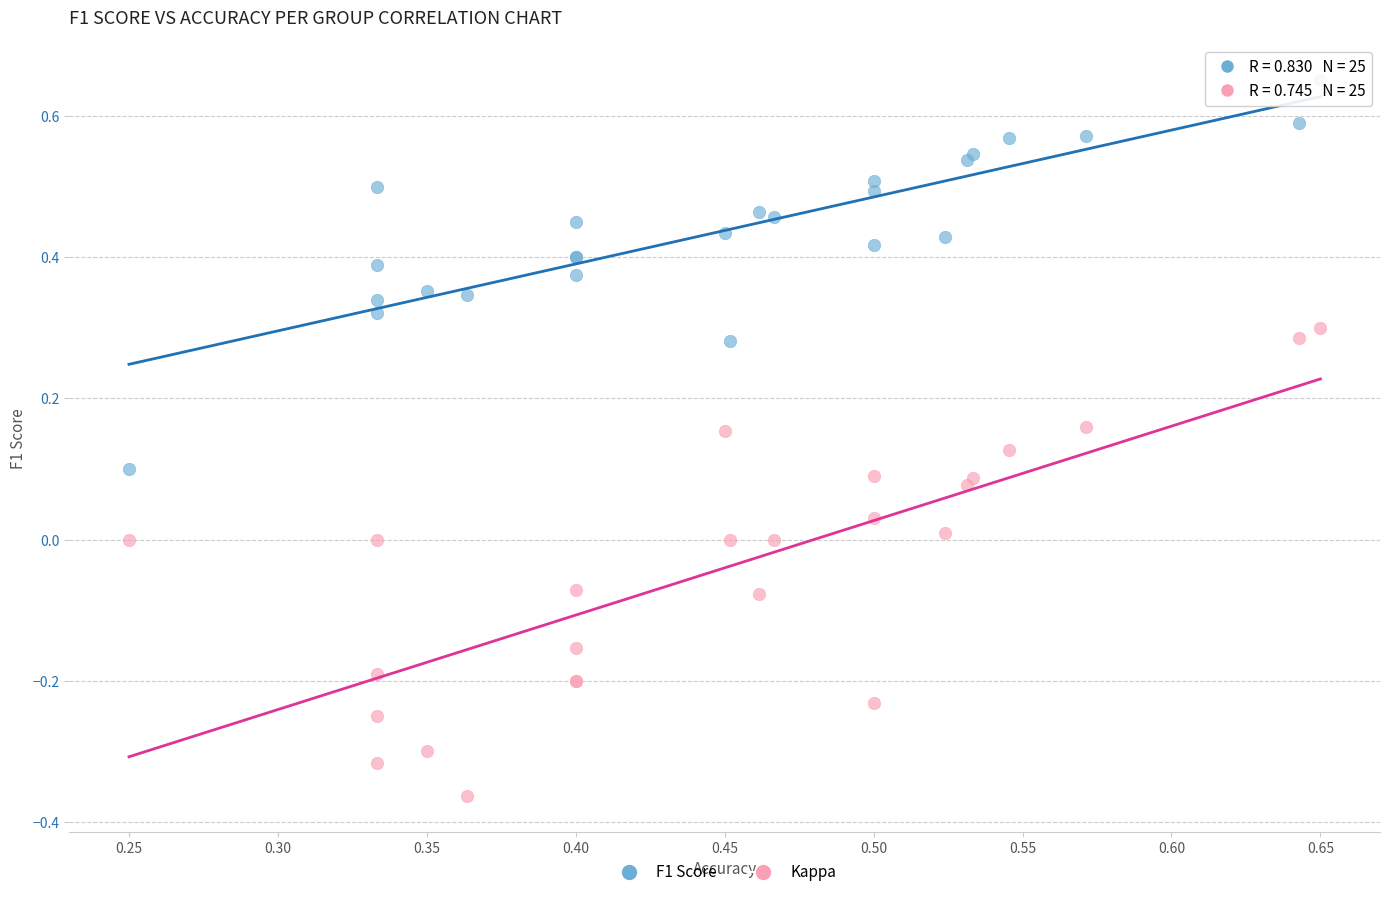

Which series contains the highest Y value?

F1 Score